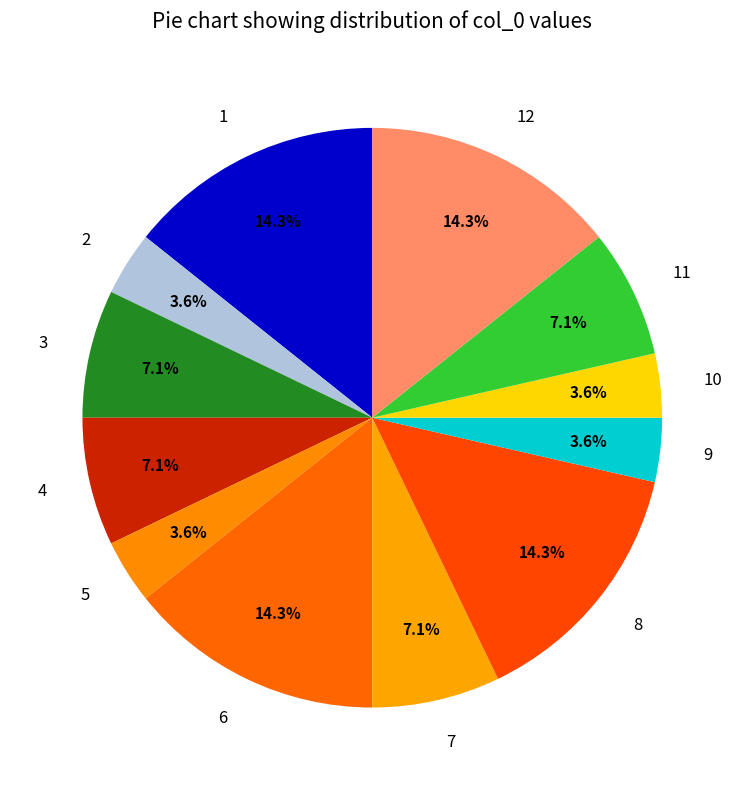

Does any single category account for the majority?

No